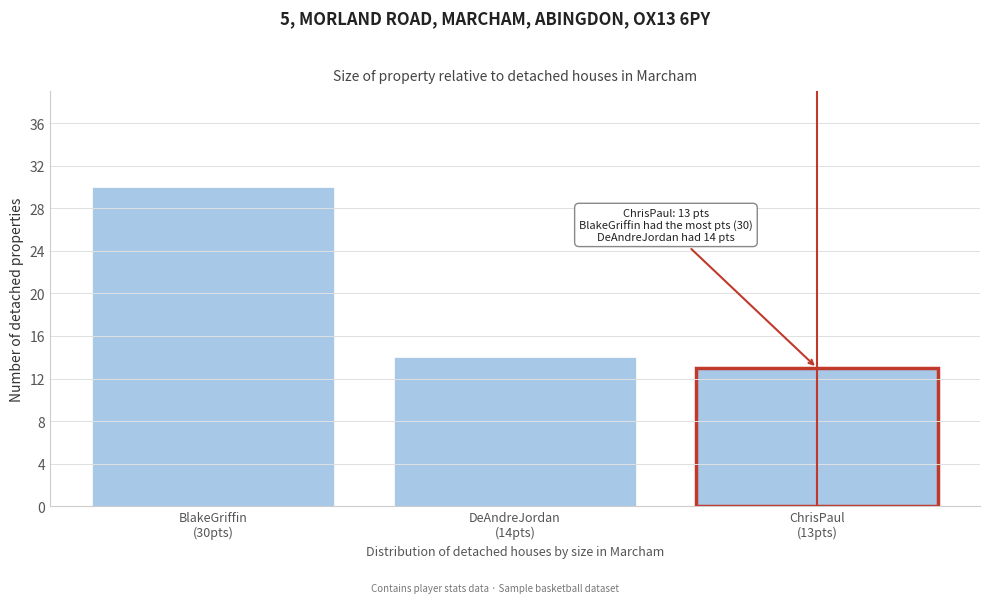

Reading right to left, what are all the values shown in this chart?

13	14	30